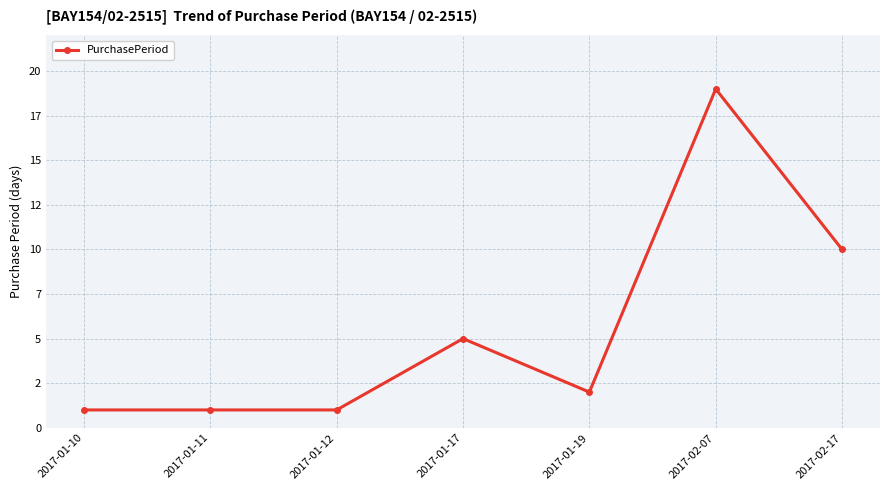

List the labels in order of value, largest first.

2017-02-07, 2017-02-17, 2017-01-17, 2017-01-19, 2017-01-10, 2017-01-11, 2017-01-12